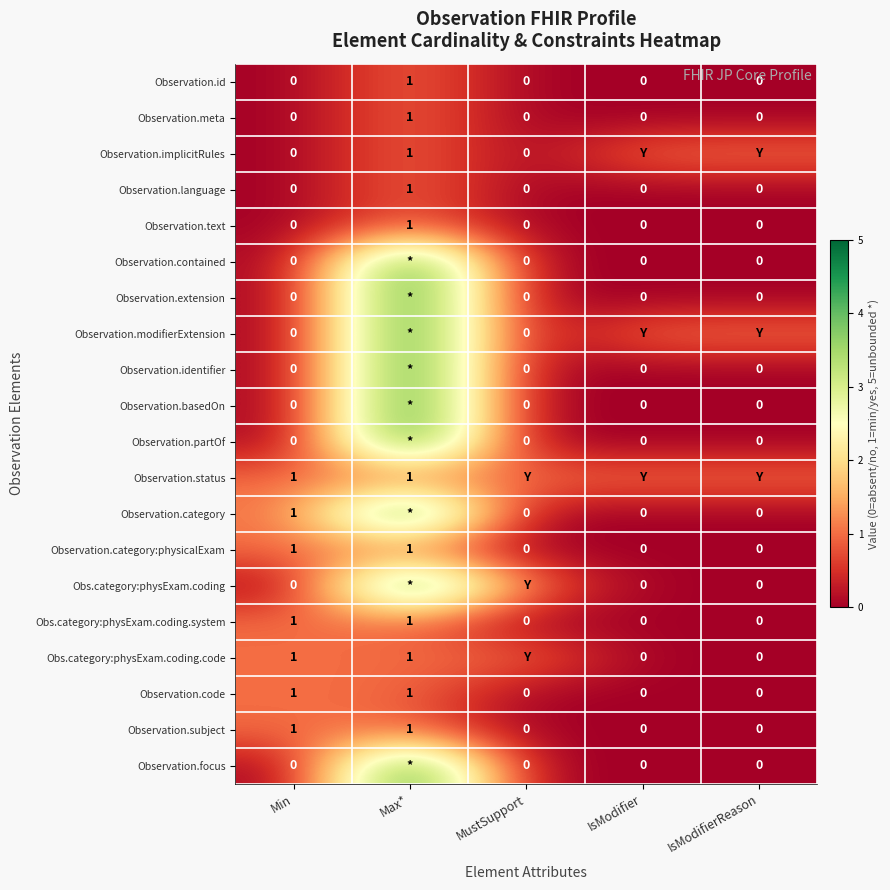

How many Observation.text values are between 0 and 1?

5